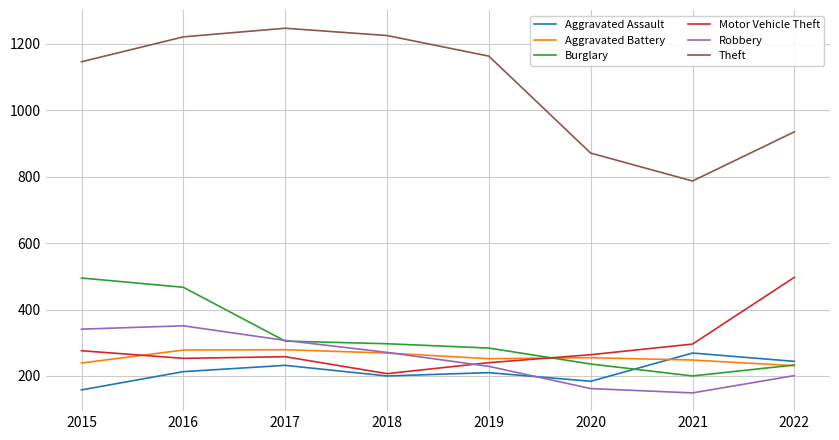

At which label is Theft closest to 1017?

2022